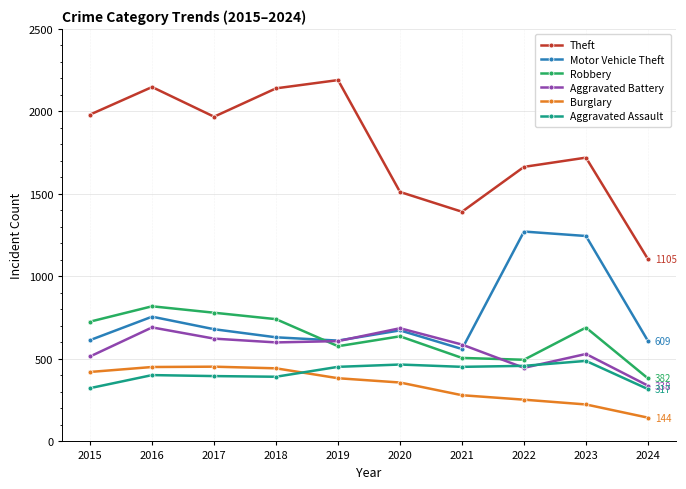

True or false: Aggravated Assault and Theft cross at least once.

False